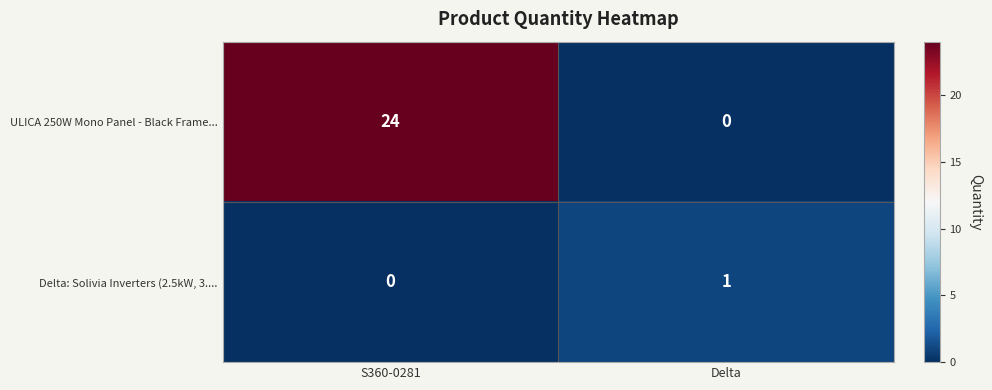

At which label does ULICA 250W Mono Panel - Black Frame... reach its peak?

S360-0281